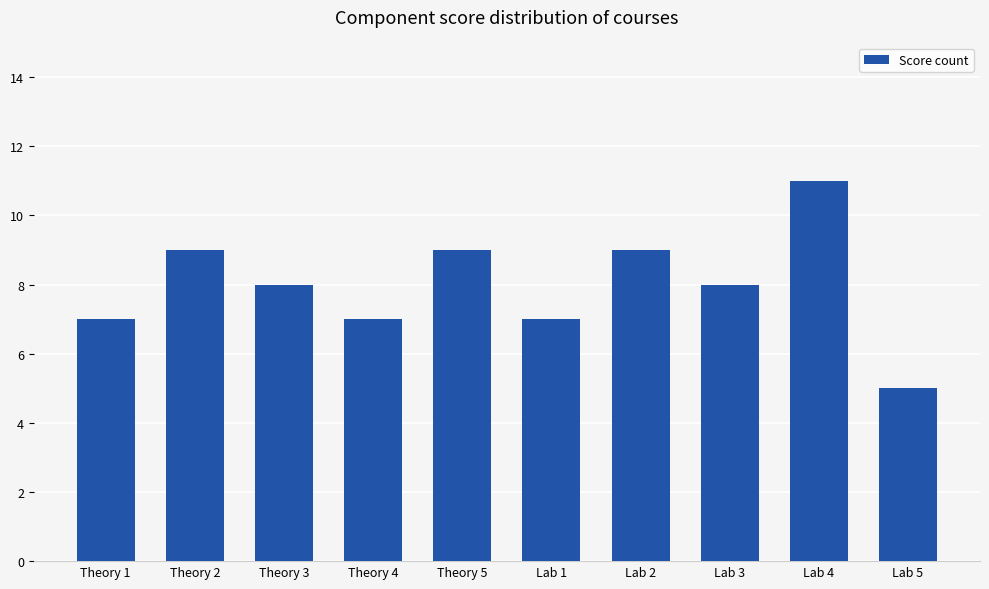

What position from the left is Theory 2?

2